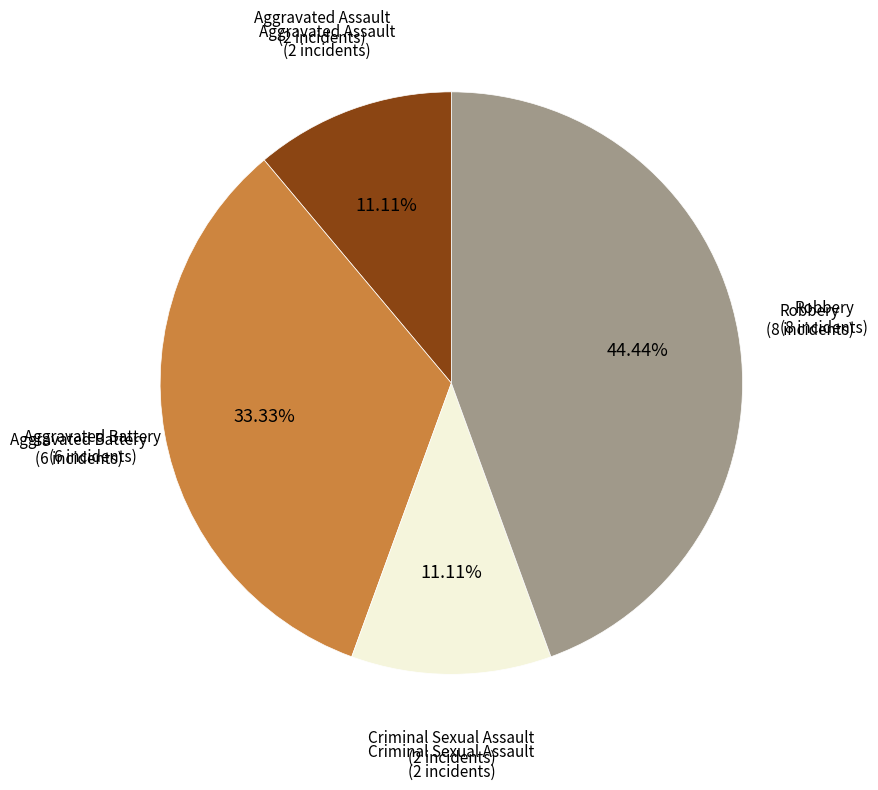

To the nearest percent, what is the difference between the largest and smallest slice percentages?

33%